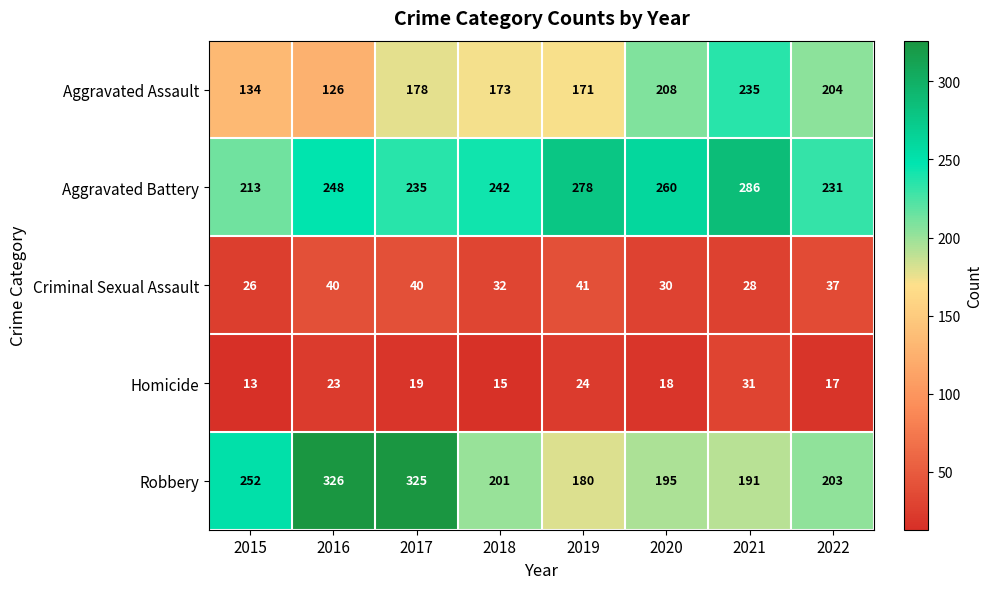

What is the spread (max minus min) of values at 2017?

306